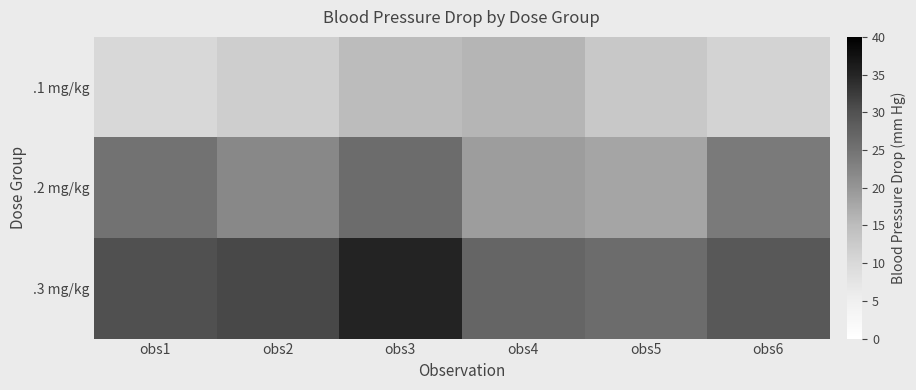

At which category does the chart reach its peak across all series?

obs3